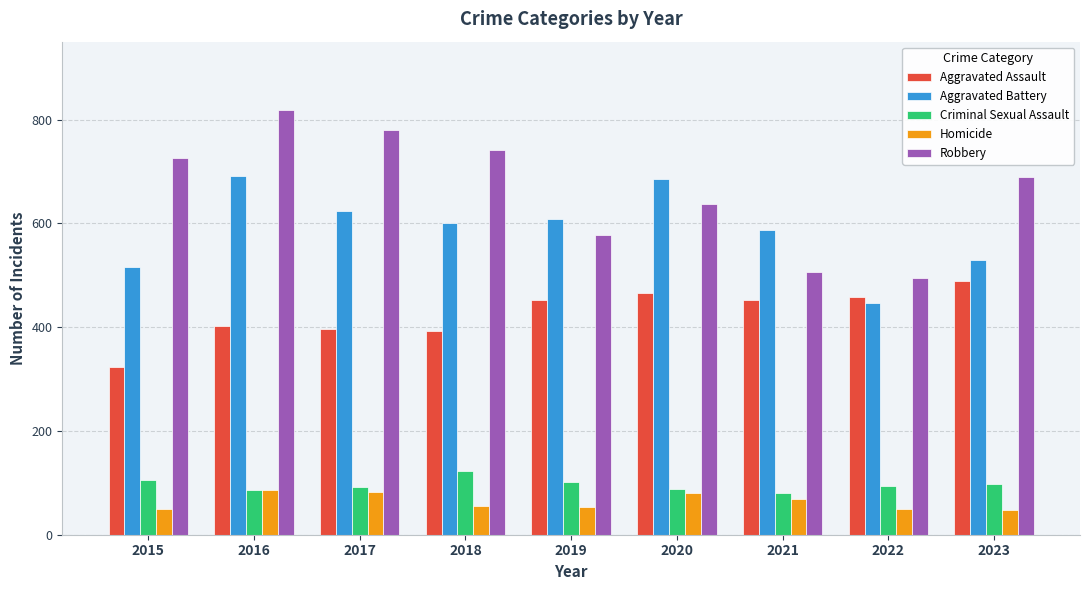

Which series has the widest spread of values?

Robbery